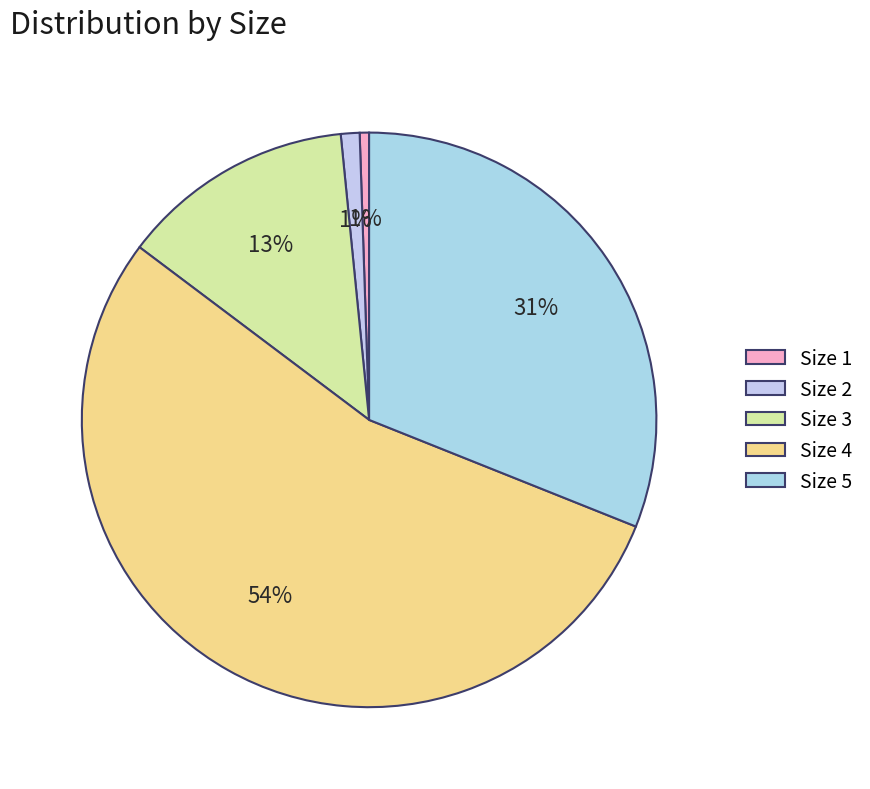

To the nearest percent, what is the average slice percentage?

20%